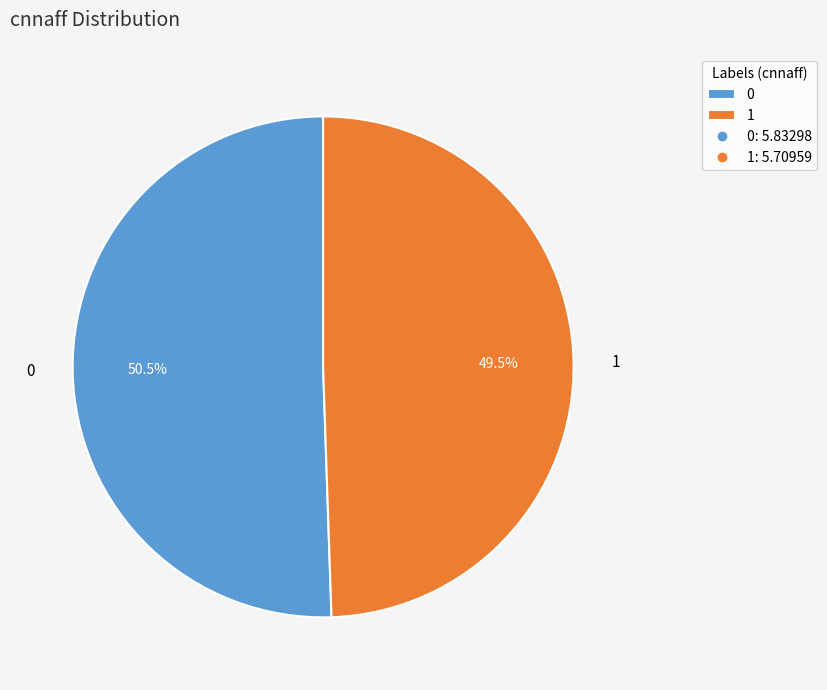

True or false: 0 accounts for 65% of the total.

False